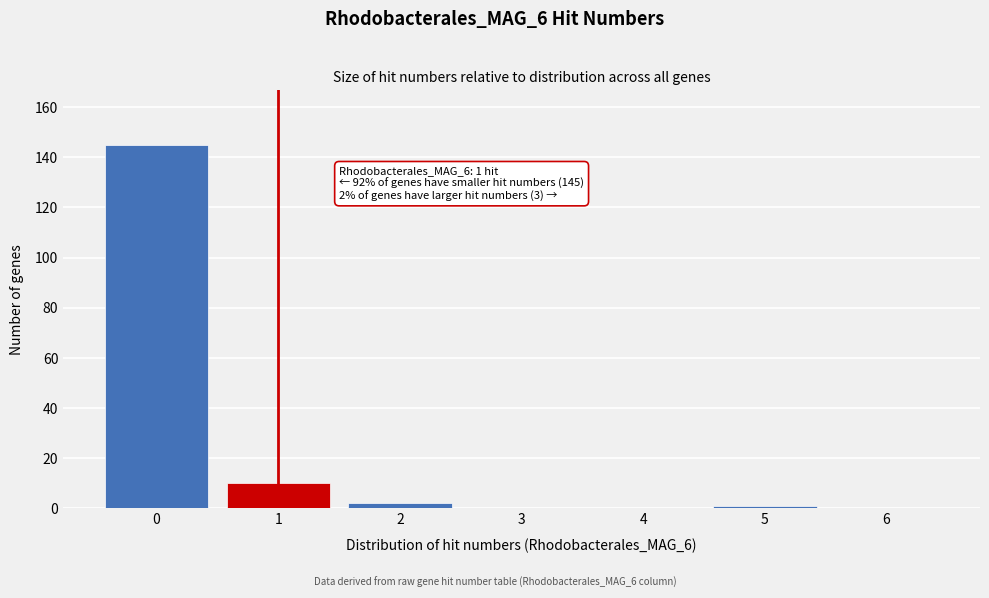

Which range on the x-axis has the tallest bar?

-0.5 to 0.5